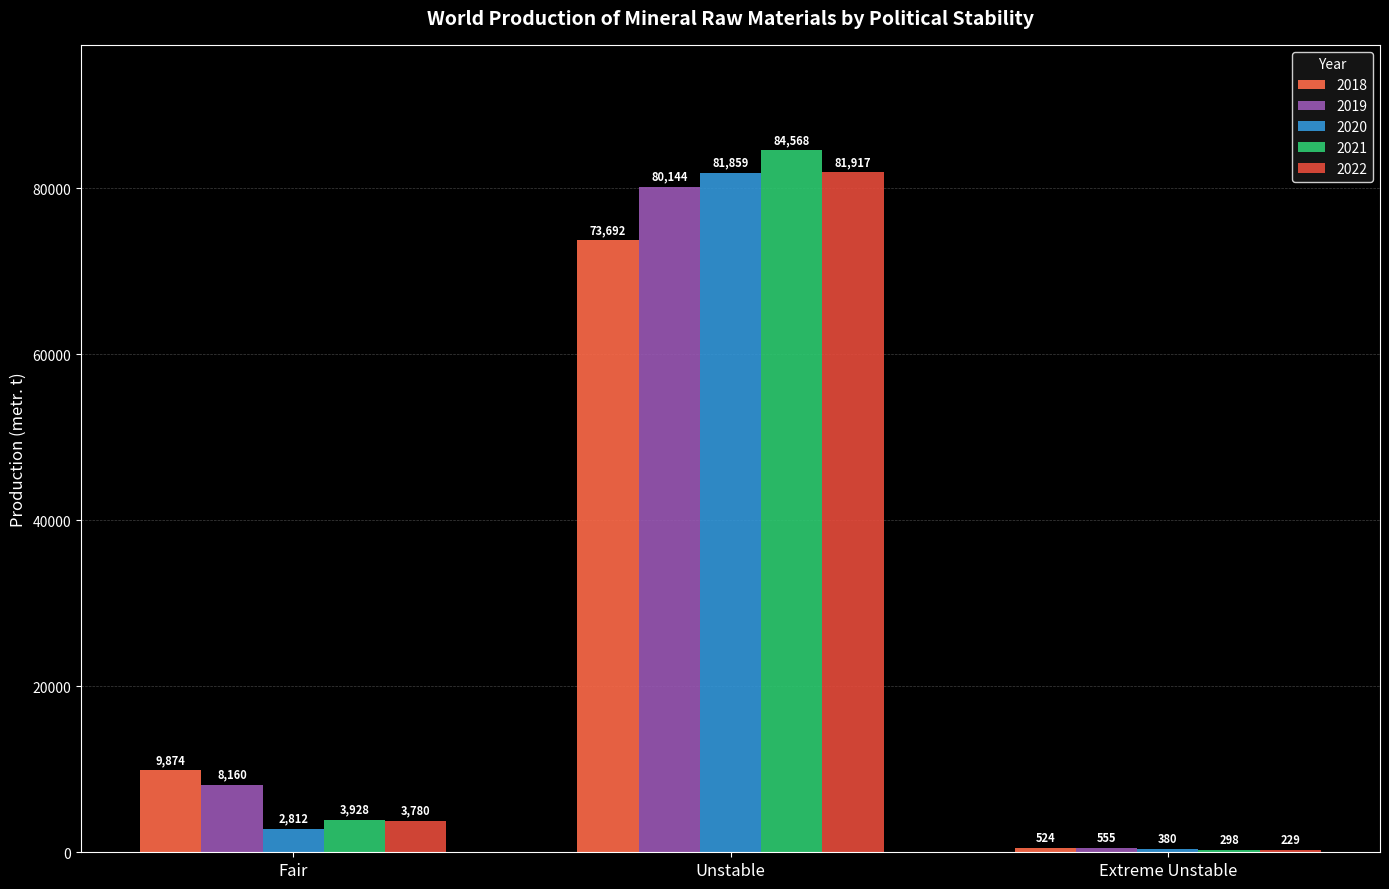

Is it true that 2019 equals 555 at Extreme Unstable?

True